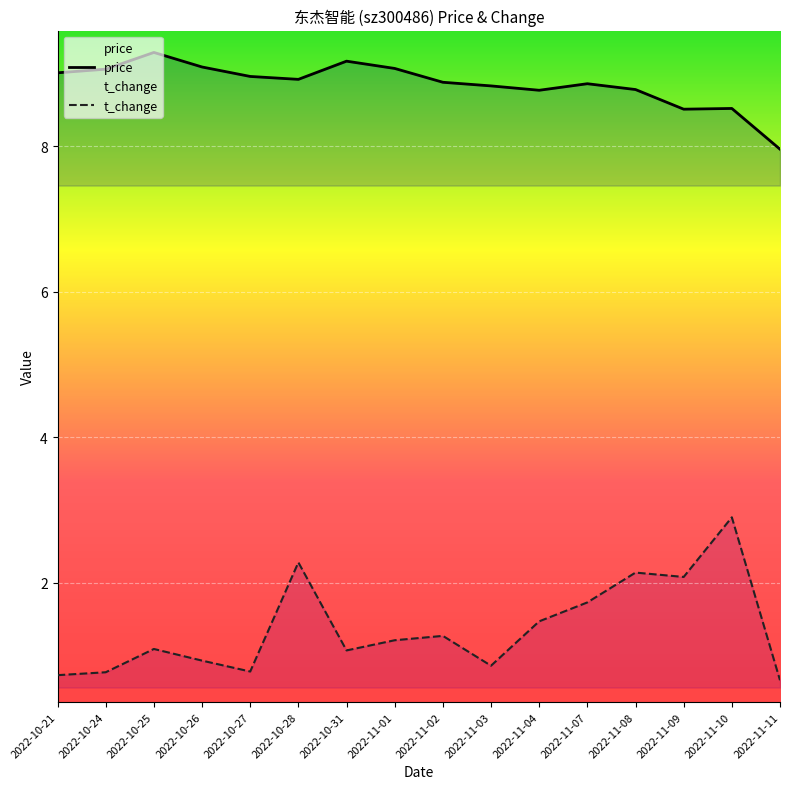

Reading left to right, transcribe all the data shown in this chart.

price: 2022-10-21=9.0	2022-10-24=9.1	2022-10-25=9.3	2022-10-26=9.1	2022-10-27=9.0	2022-10-28=8.9	2022-10-31=9.2	2022-11-01=9.1	2022-11-02=8.9	2022-11-03=8.8	2022-11-04=8.8	2022-11-07=8.9	2022-11-08=8.8	2022-11-09=8.5	2022-11-10=8.5	2022-11-11=8.0
t_change: 2022-10-21=0.7	2022-10-24=0.8	2022-10-25=1.1	2022-10-26=0.9	2022-10-27=0.8	2022-10-28=2.3	2022-10-31=1.1	2022-11-01=1.2	2022-11-02=1.3	2022-11-03=0.9	2022-11-04=1.5	2022-11-07=1.7	2022-11-08=2.1	2022-11-09=2.1	2022-11-10=2.9	2022-11-11=0.7